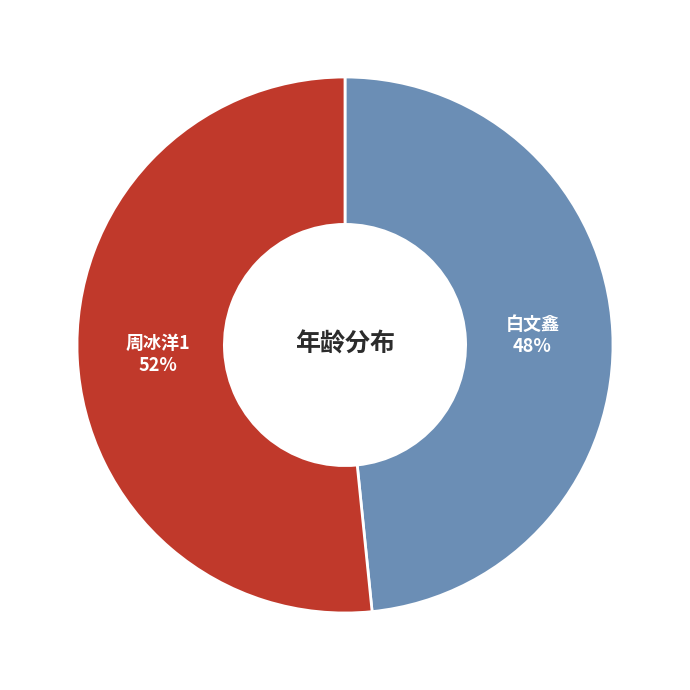

To the nearest percent, what is the average slice percentage?

50%